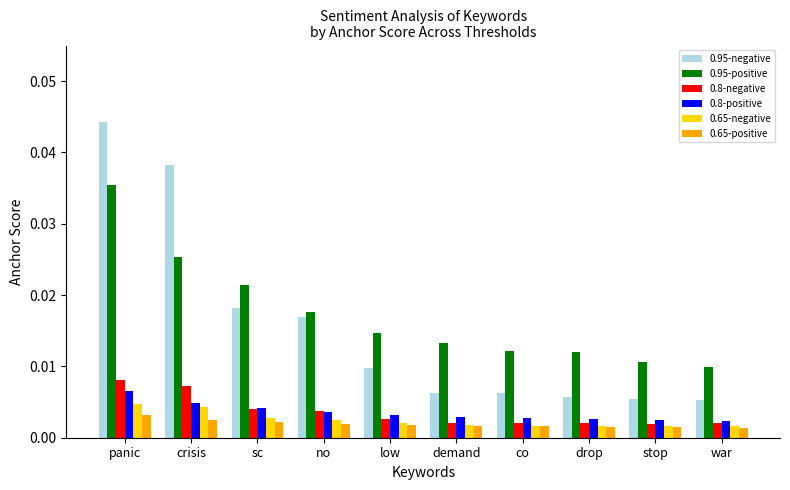

At panic, list the series in order from smallest to largest.

0.65-positive, 0.65-negative, 0.8-positive, 0.8-negative, 0.95-positive, 0.95-negative